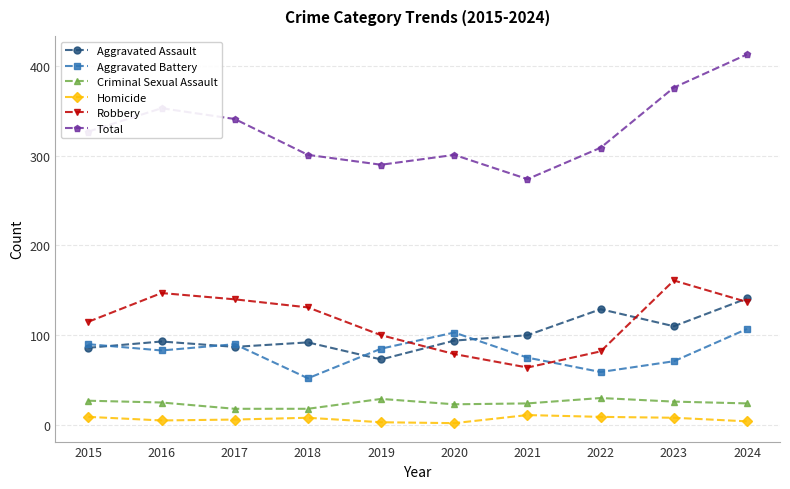

True or false: Robbery has a value of 137 at 2024.

True